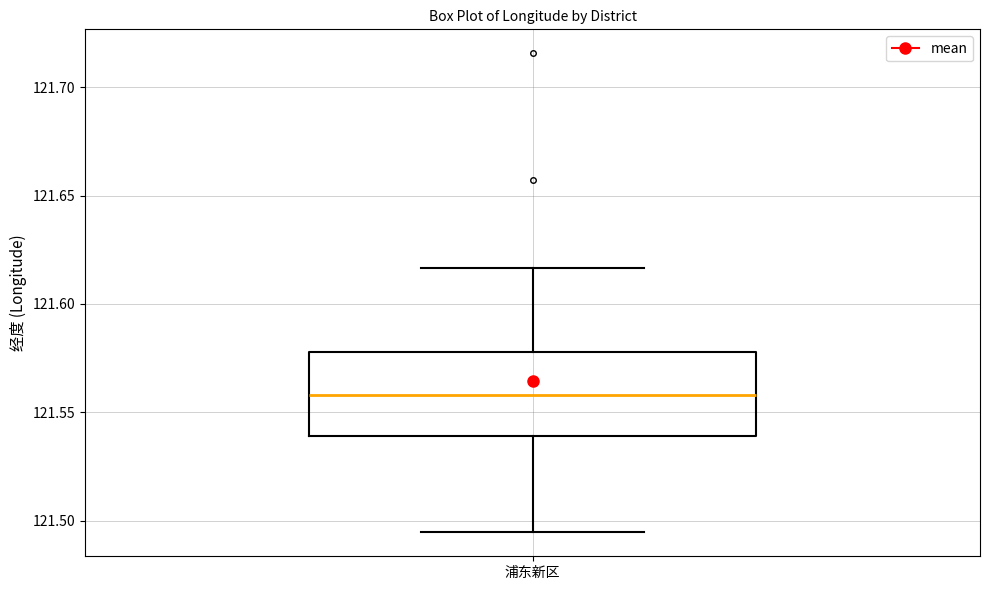

Transcribe this box plot: give where the median line is, the range the box spans, and where the two whiskers end, as read against the y-axis. The values are not printed on the chart, so give them approximately, as read against the axis.

median 121.560, box 121.540 to 121.580, whiskers 121.495 to 121.615